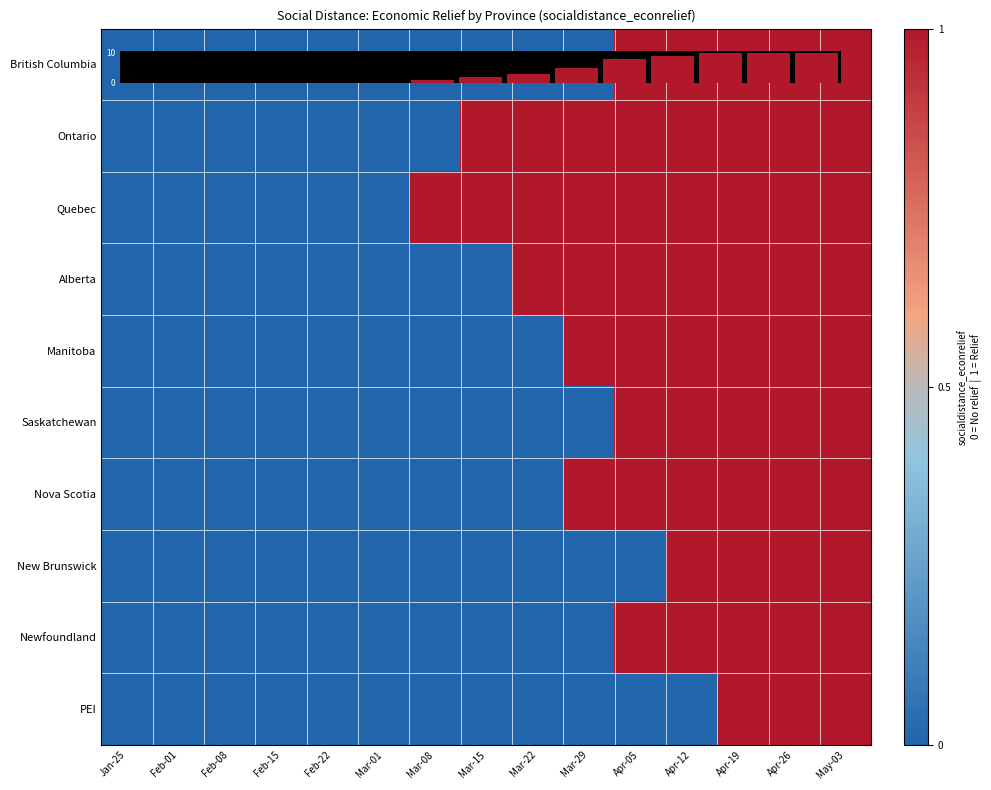

At which category is the sum across all series the highest?

Apr-19